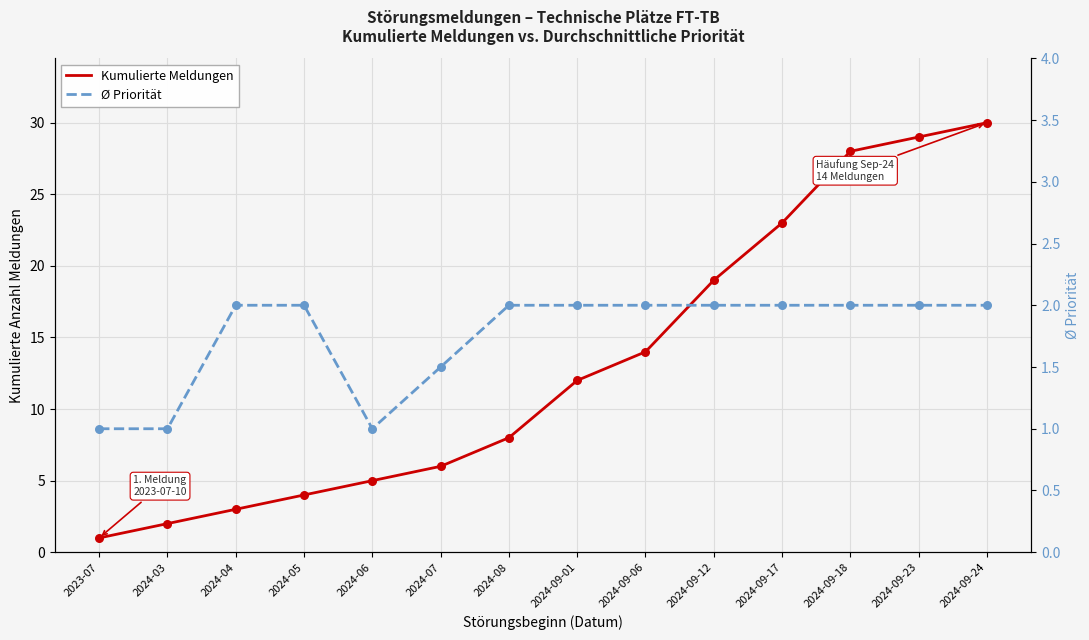

Which series has the largest total across all categories?

Kumulierte Meldungen